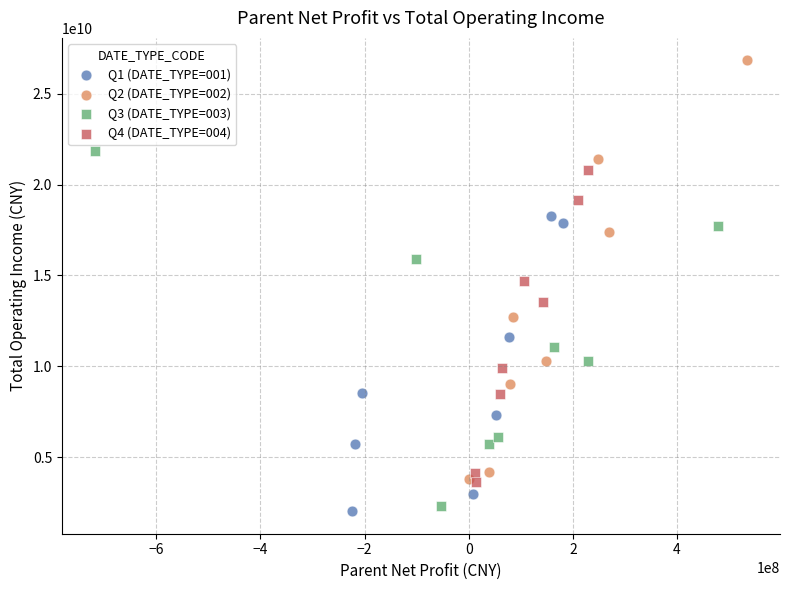

Which series contains the highest Y value?

Q2 (DATE_TYPE=002)